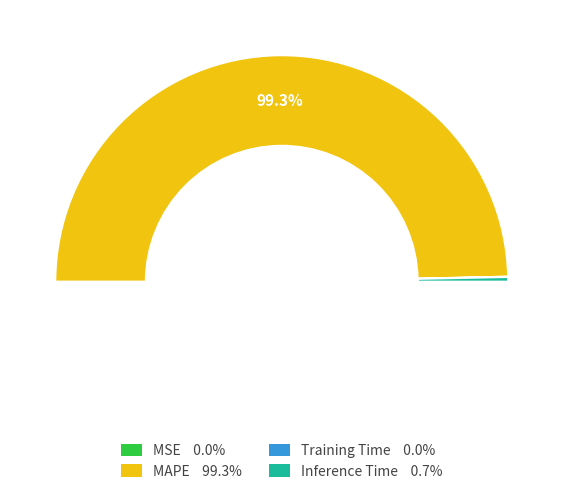

Is it true that MSE is 1% of the pie?

False